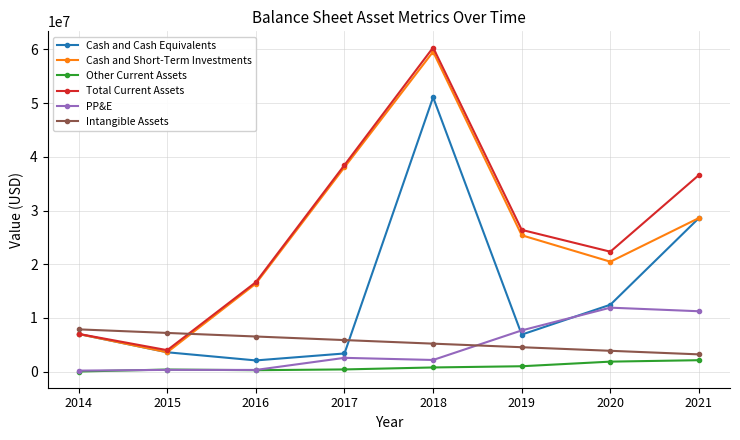

List the labels in order of Cash and Short-Term Investments value, largest first.

2018, 2017, 2021, 2019, 2020, 2016, 2014, 2015